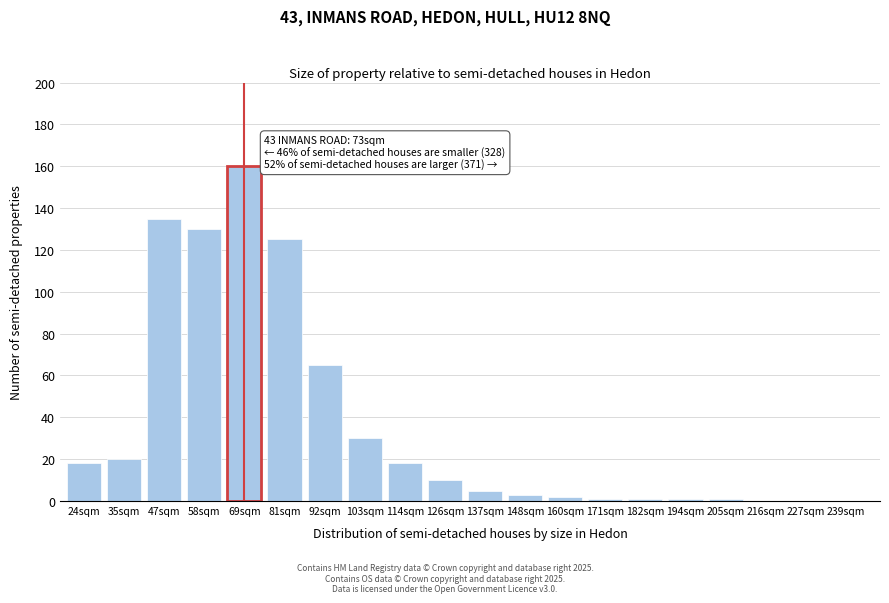

Reading right to left, transcribe all the data shown in this chart.

239sqm=0	227sqm=0	216sqm=0	205sqm=1	194sqm=1	182sqm=1	171sqm=1	160sqm=2	148sqm=3	137sqm=5	126sqm=10	114sqm=18	103sqm=30	92sqm=65	81sqm=125	69sqm=160	58sqm=130	47sqm=135	35sqm=20	24sqm=18